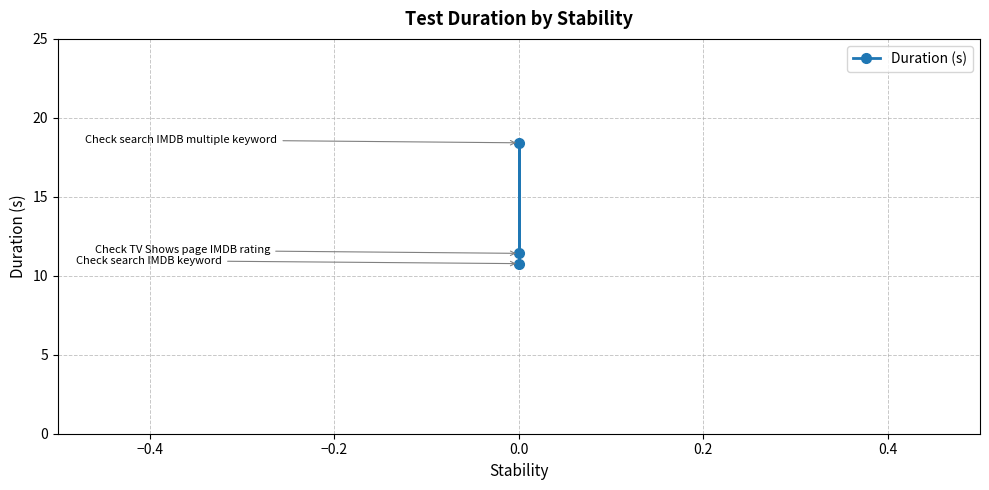

Between −0.6 and −0.4, which is larger?

−0.4